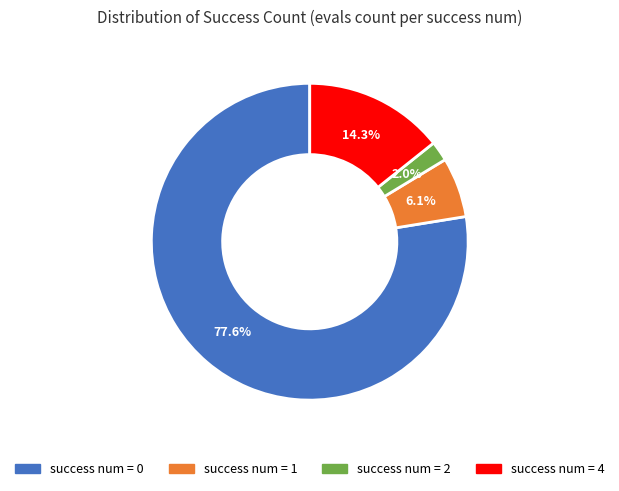

Count the number of slices in the pie.

4